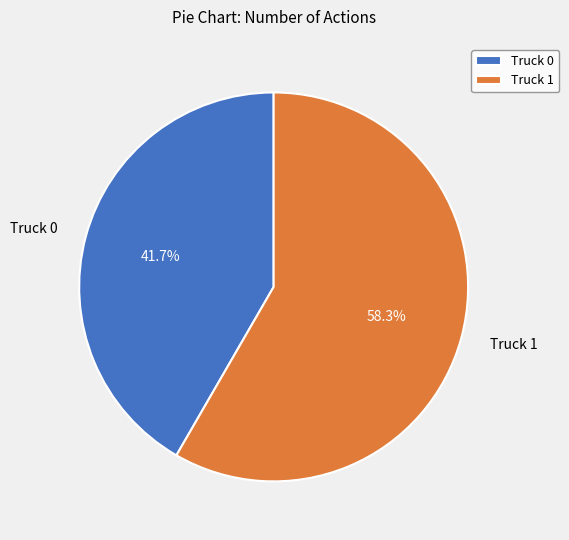

To the nearest percent, what is the difference between the largest and smallest slice percentages?

17%